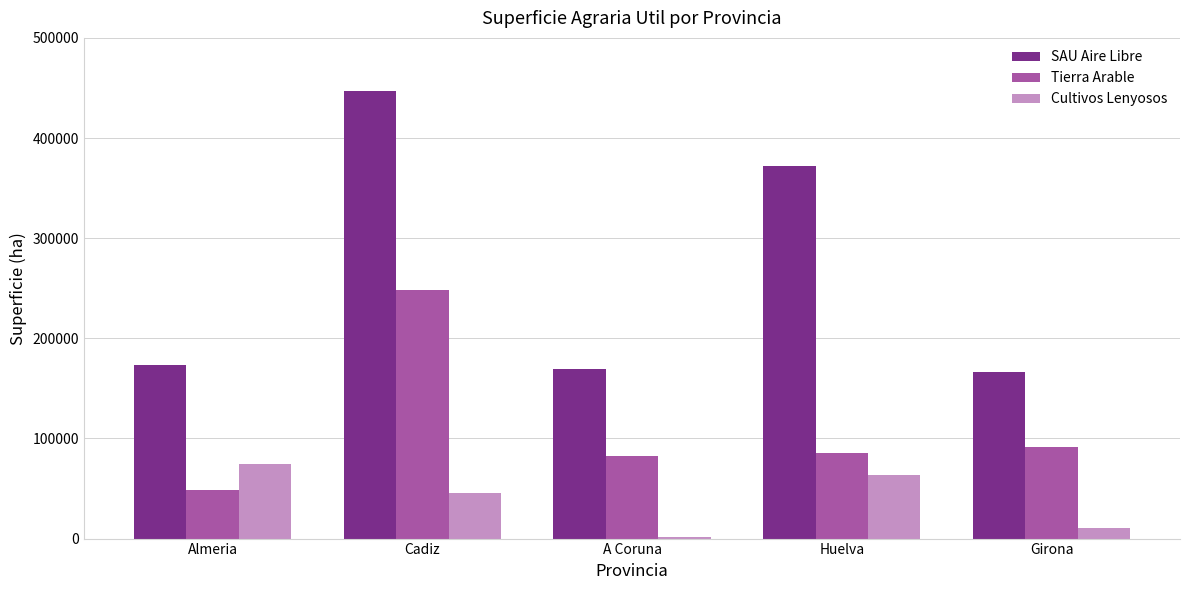

How many series are shown in this chart?

3